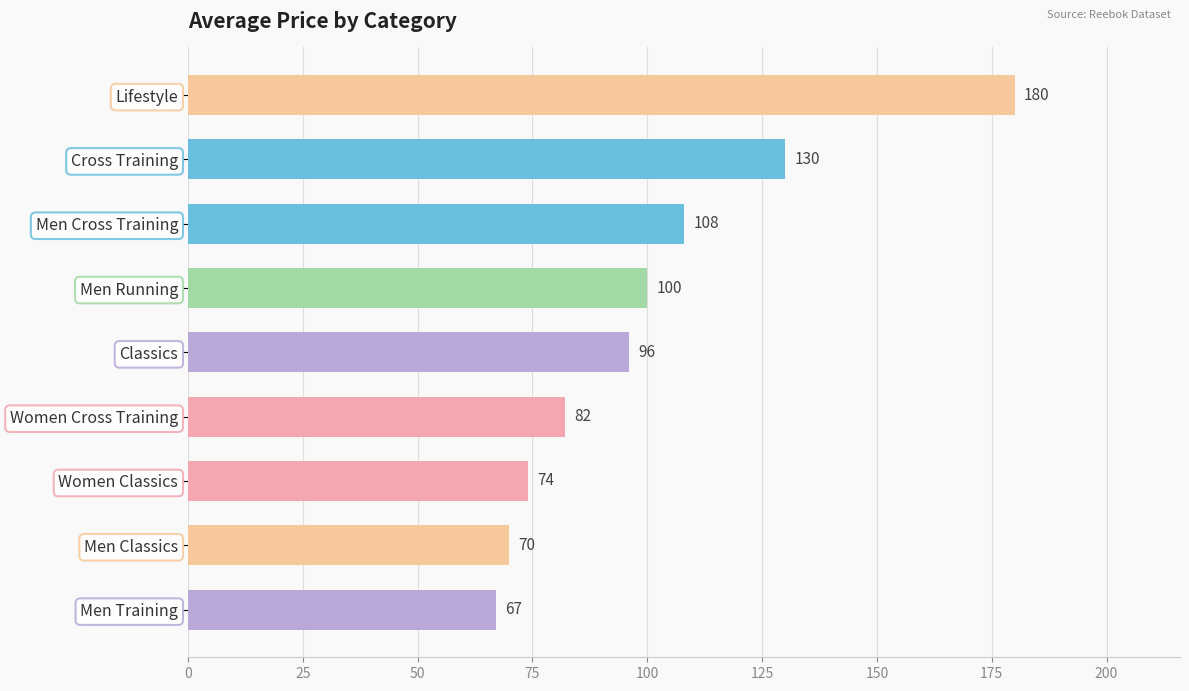

Between Men Classics and Cross Training, which is larger?

Cross Training